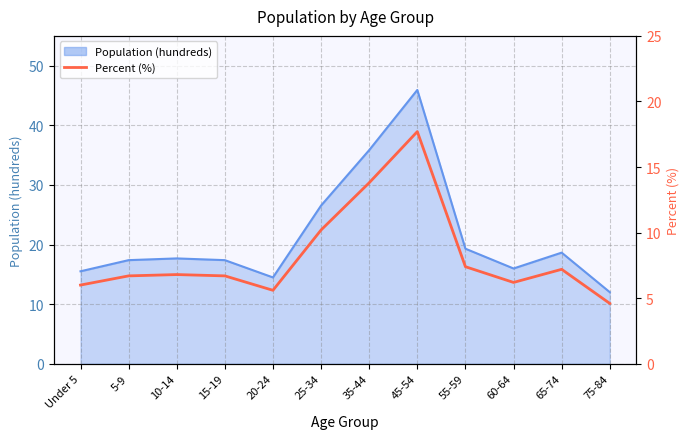

The chart shows a value of 11.8 at 10-14. True or false?

False